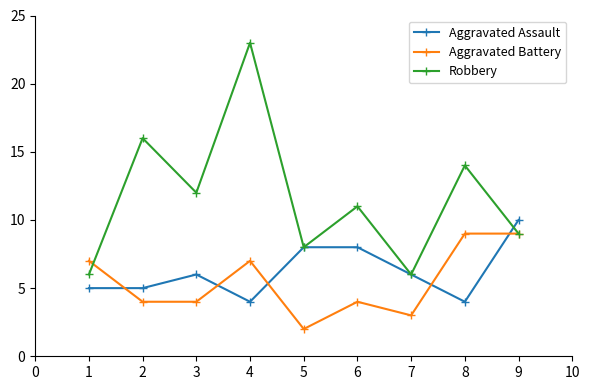

Which series changed the most between 3 and 5?

Robbery